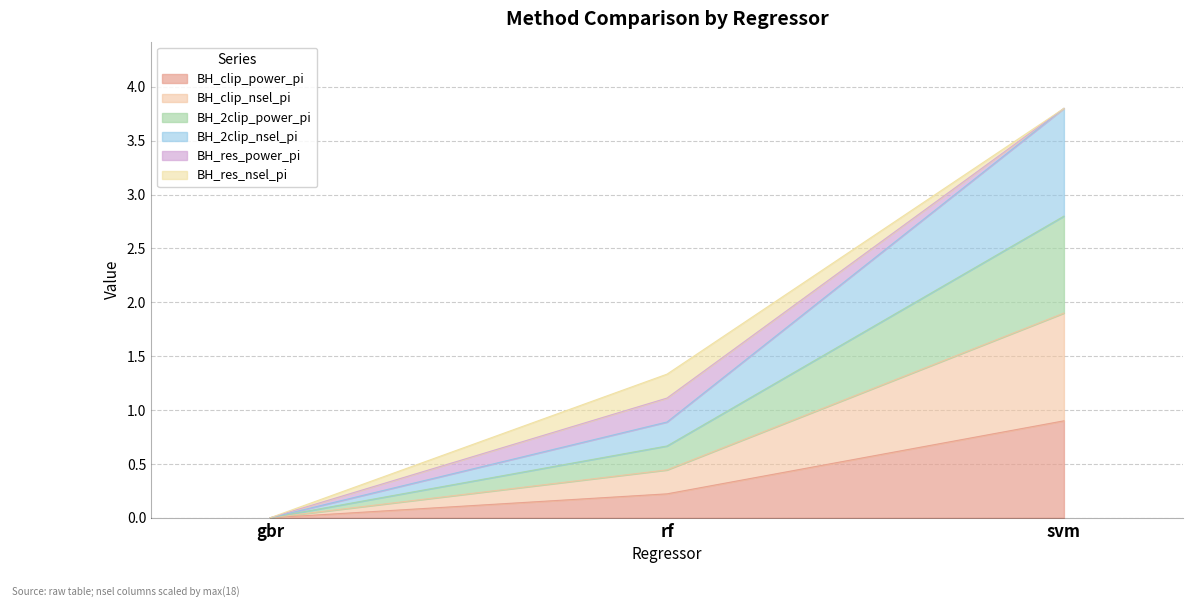

Which label corresponds to the largest value in the chart?

svm